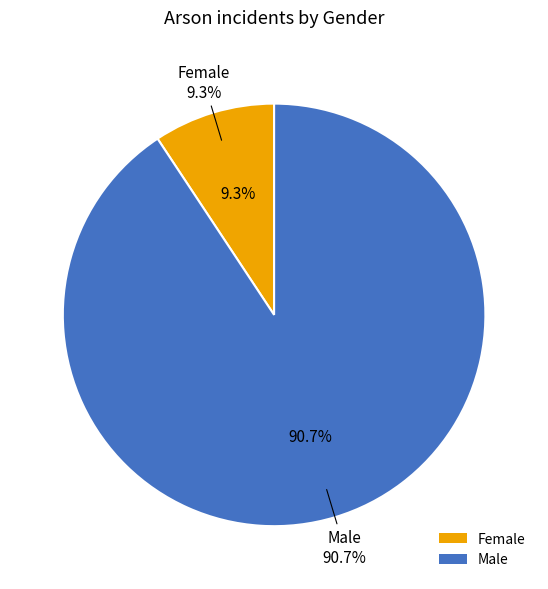

To the nearest percent, what is the average slice percentage?

50%